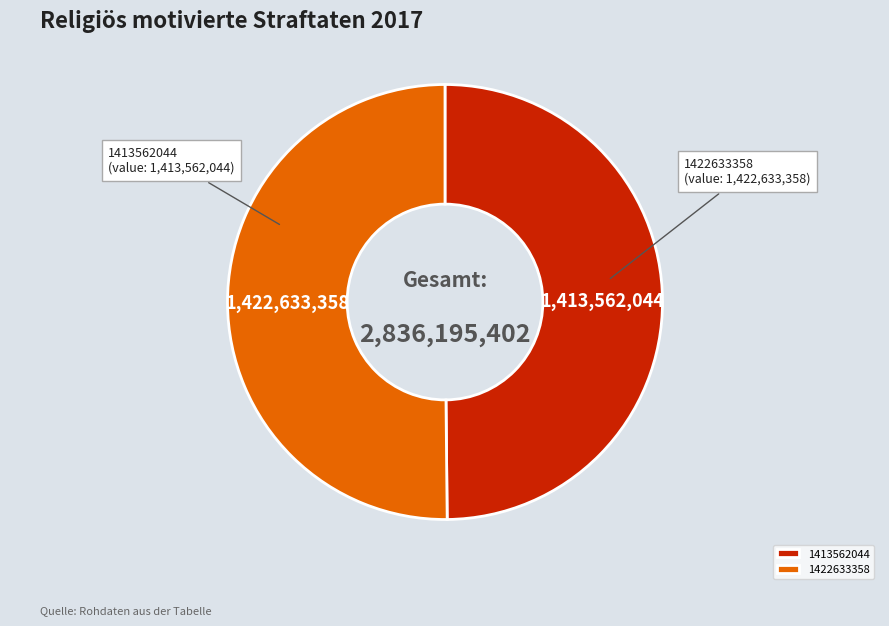

What is the ratio of the value at 1413562044 to the value at 1422633358?

1.0